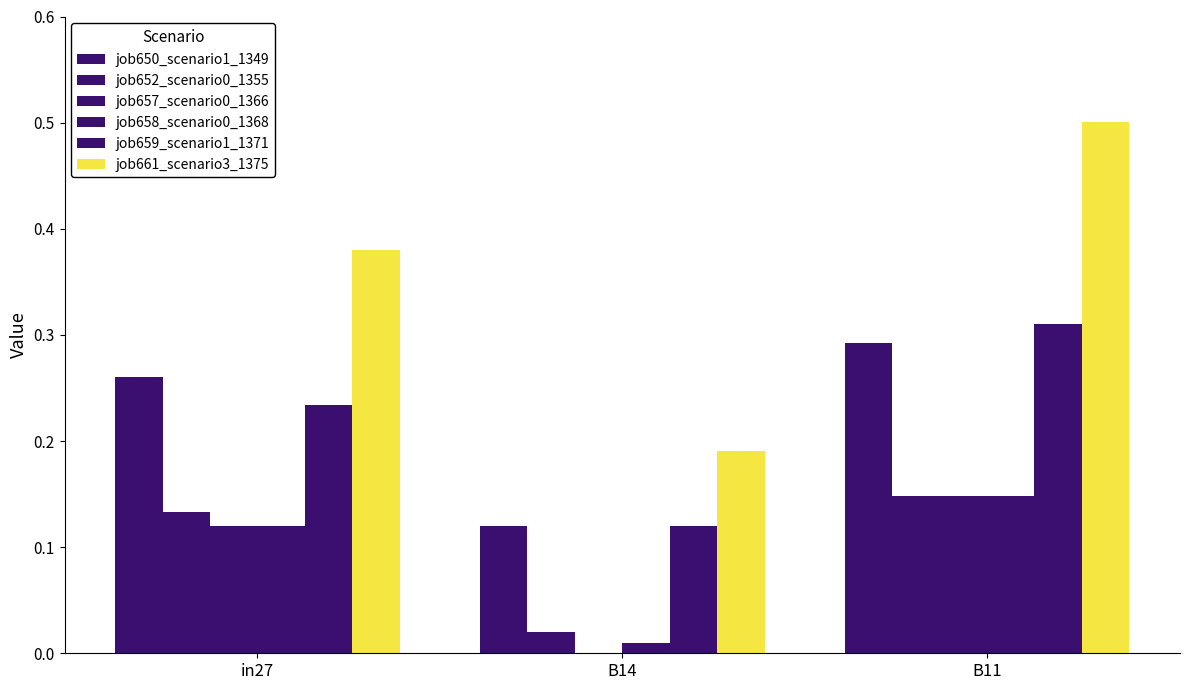

Which series has the widest spread of values?

job661_scenario3_1375